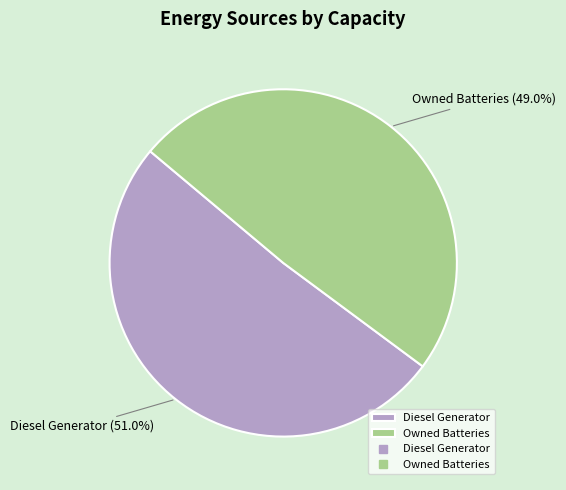

How many slices are in this pie chart?

2